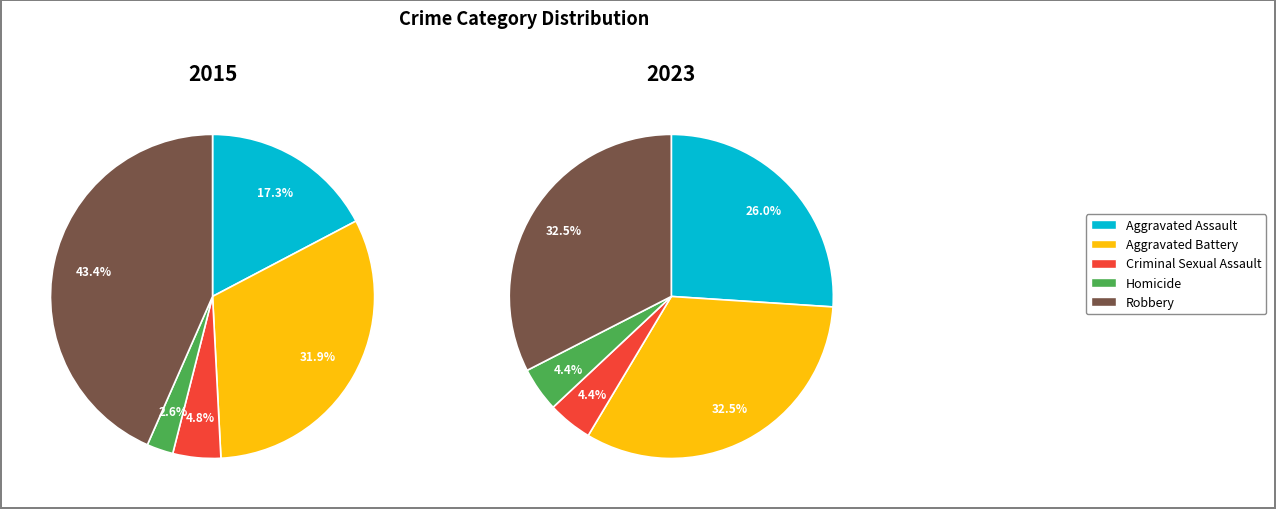

How many segments does this pie chart have?

5